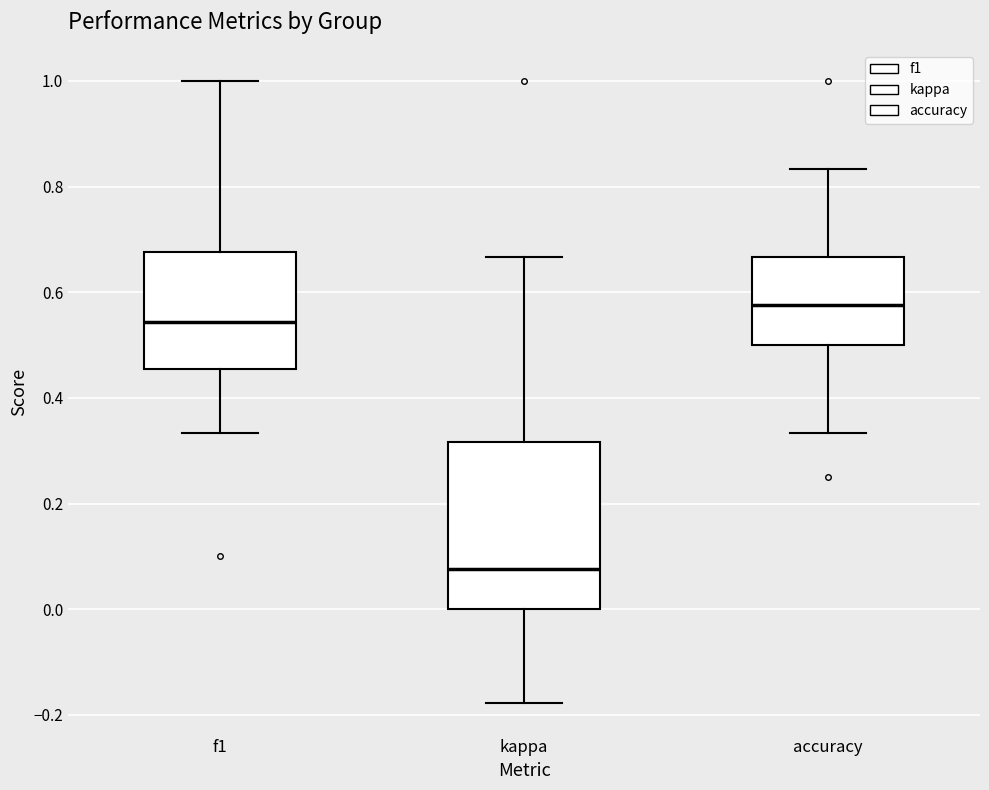

Reading left to right, read every box against the y-axis: the position of its median line, the range the box covers, and the ends of its whiskers. The values are not printed on the chart, so give them approximately, as read against the axis.

f1: median 0.54, box 0.46 to 0.68, whiskers 0.34 to 1.00
kappa: median 0.08, box 0.00 to 0.32, whiskers -0.18 to 0.66
accuracy: median 0.58, box 0.50 to 0.66, whiskers 0.34 to 0.84